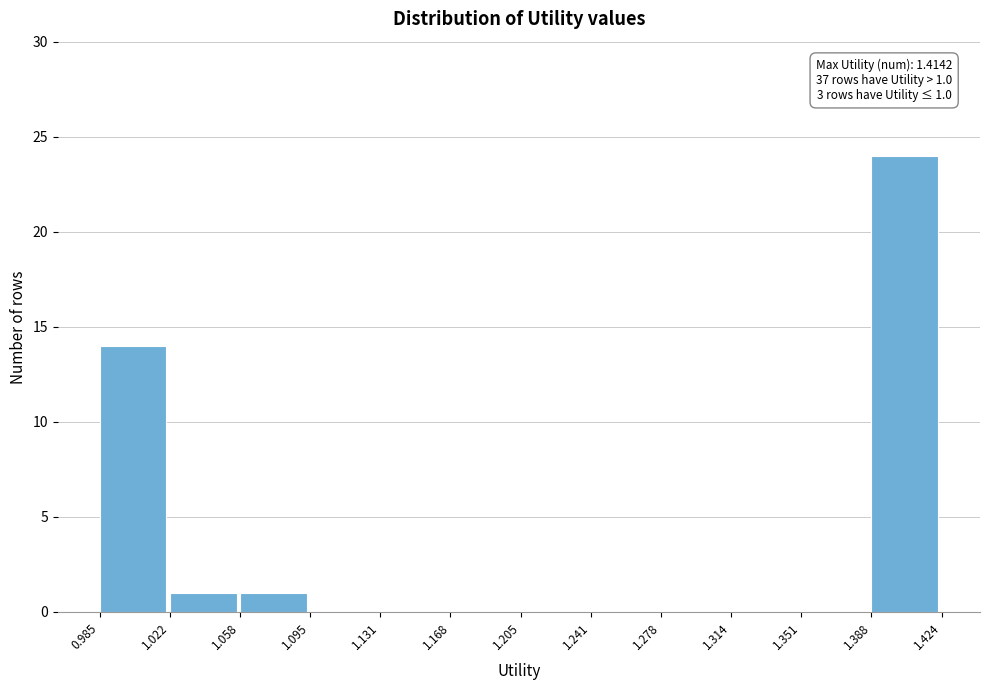

Which range on the x-axis has the tallest bar?

1.388 to 1.424